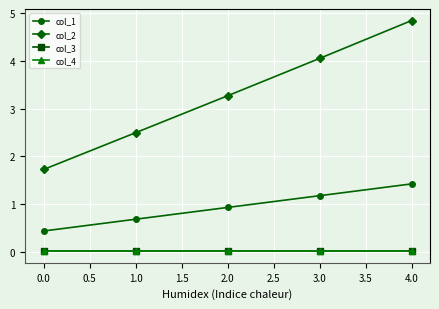

Does the chart display data point markers on the line(s)?

Yes